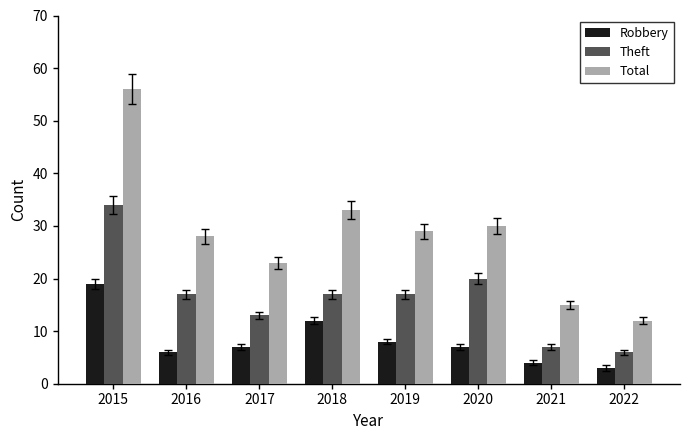

At which label is Robbery closest to 11?

2018